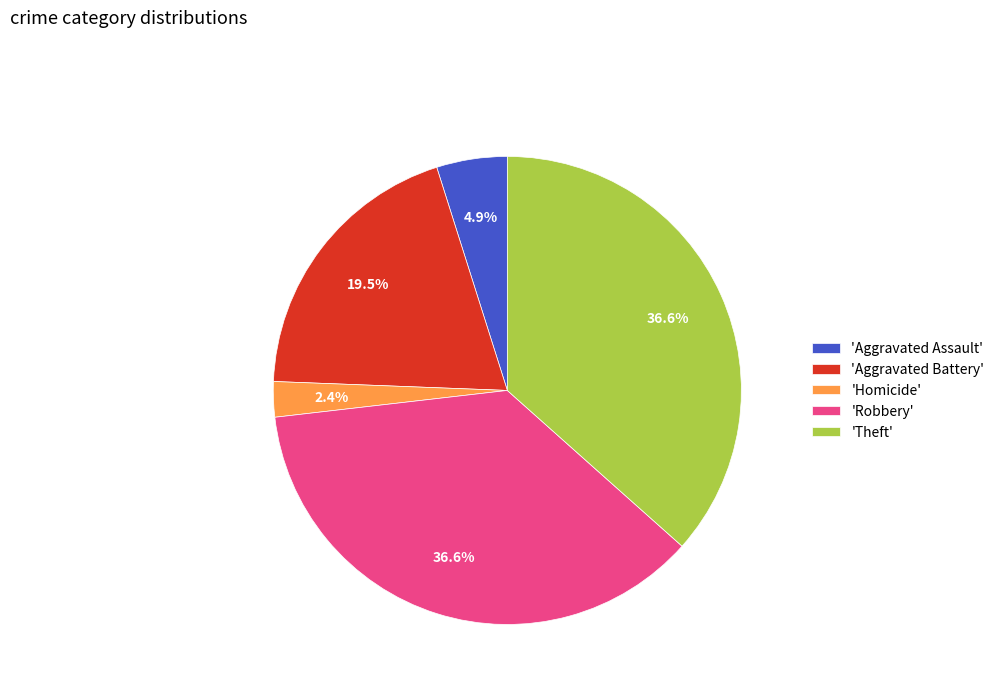

How many slices are in this pie chart?

5